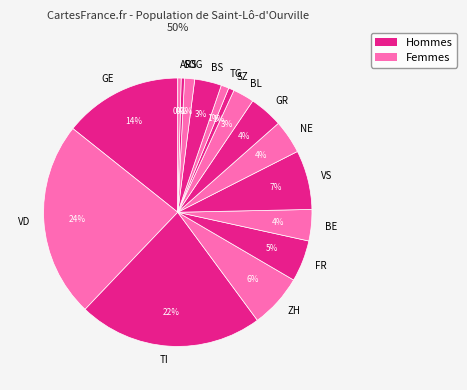

The GE slice represents 1% of the pie. True or false?

False